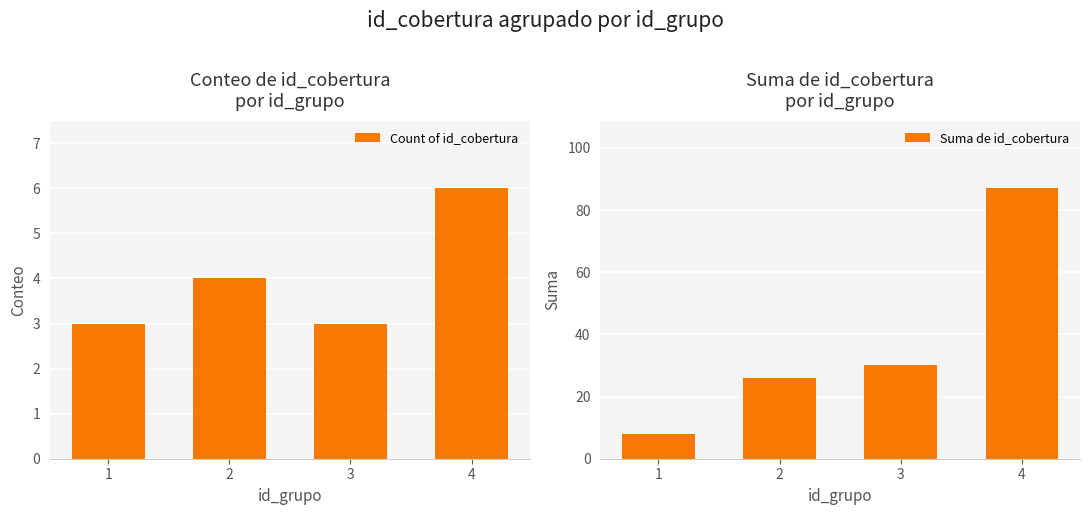

Reading left to right, extract all data points from this chart.

Count of id_cobertura: 3	4	3	6
Suma de id_cobertura: 8	26	30	87